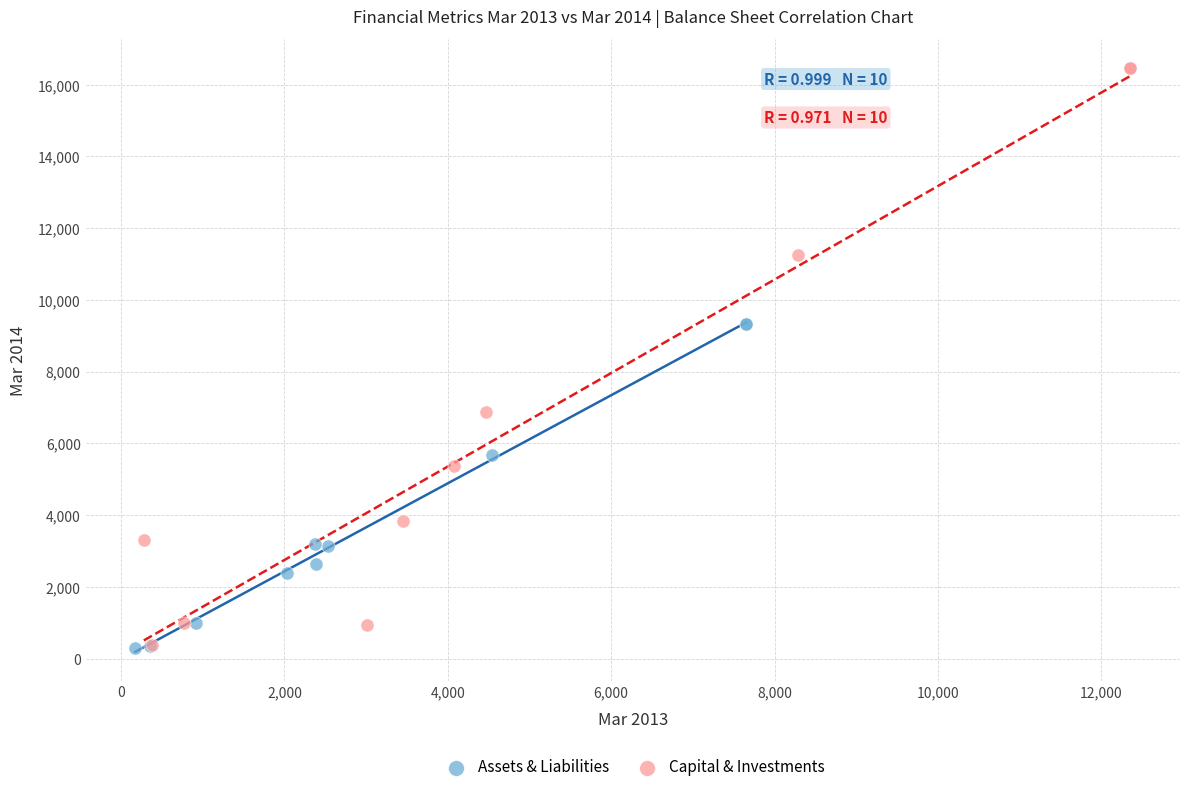

Which series contains the highest Y value?

Capital & Investments